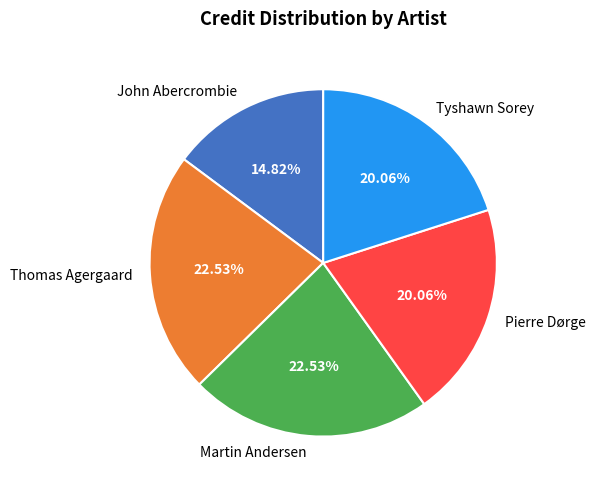

Is the sum of Tyshawn Sorey and John Abercrombie greater than half?

No